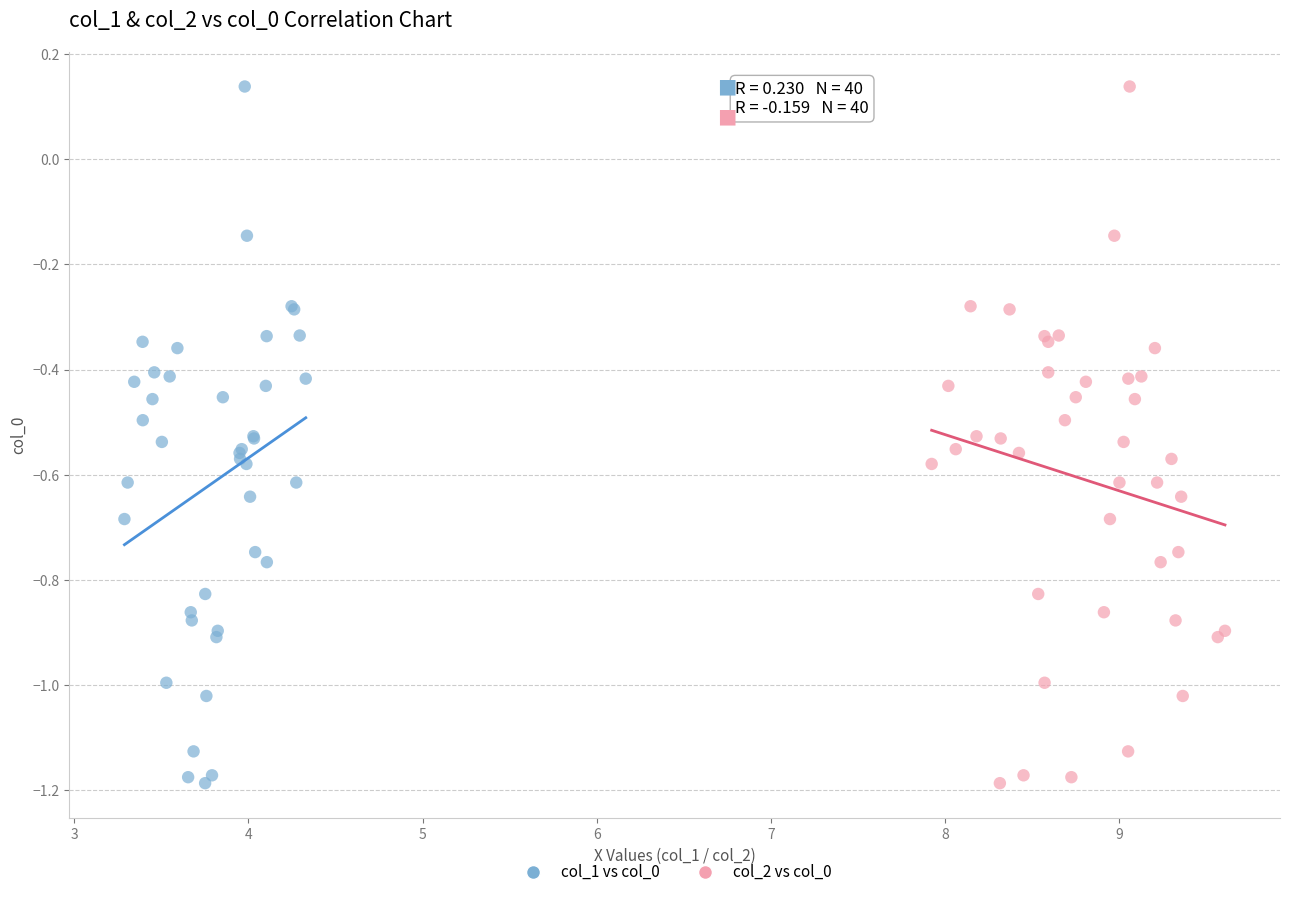

What are all the series names shown in the legend?

col_1 vs col_0, col_2 vs col_0